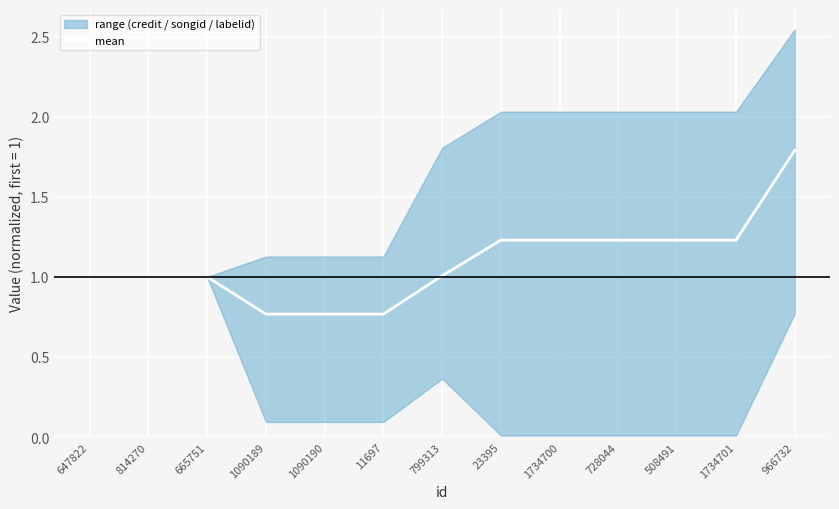

At which label does the data first exceed 1?

799313